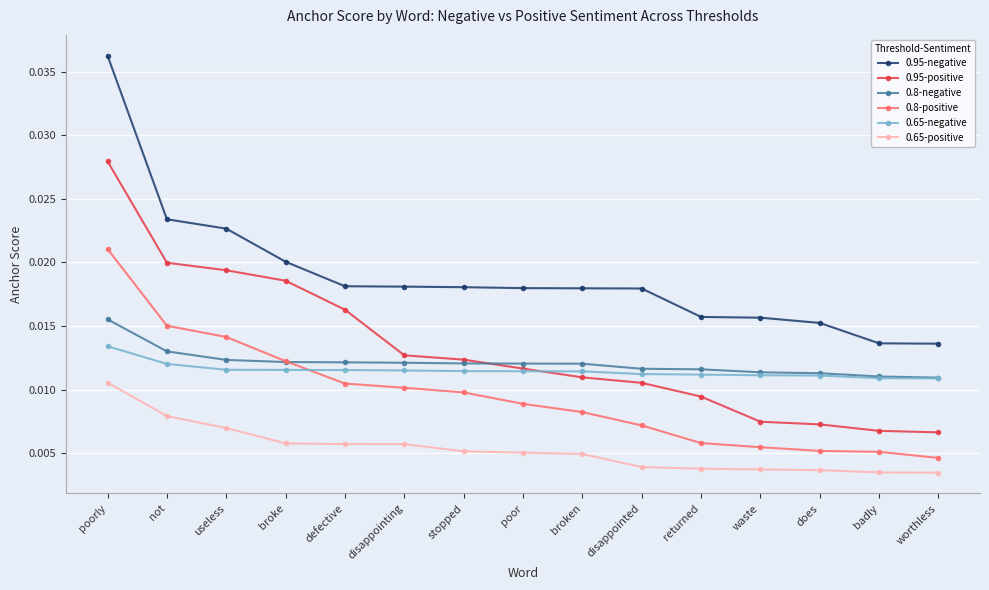

True or false: 0.8-positive and 0.65-positive cross at least once.

False